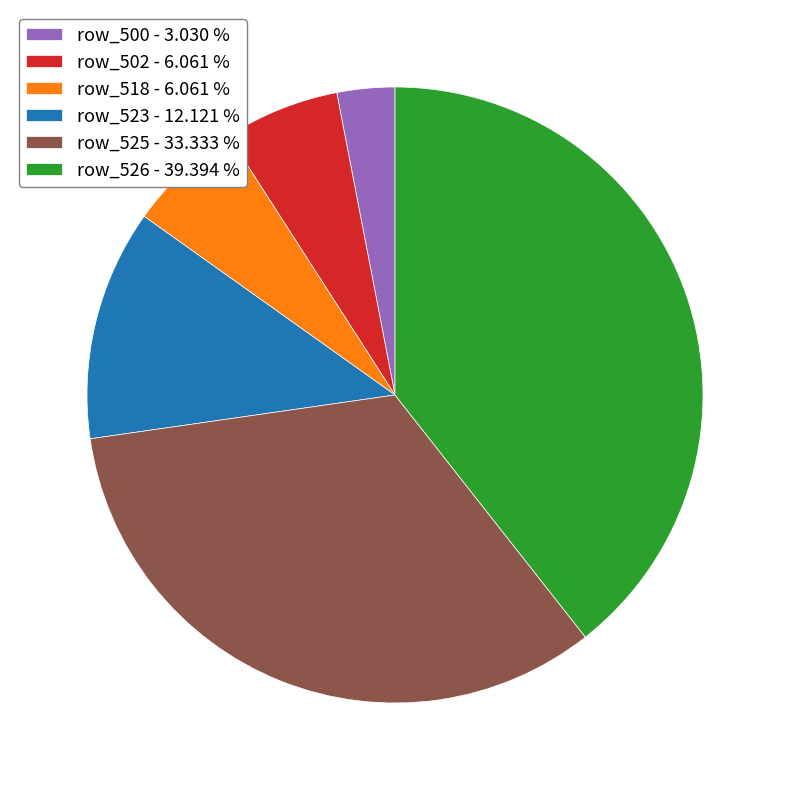

Which slice is the largest?

row_526 - 39.394 %